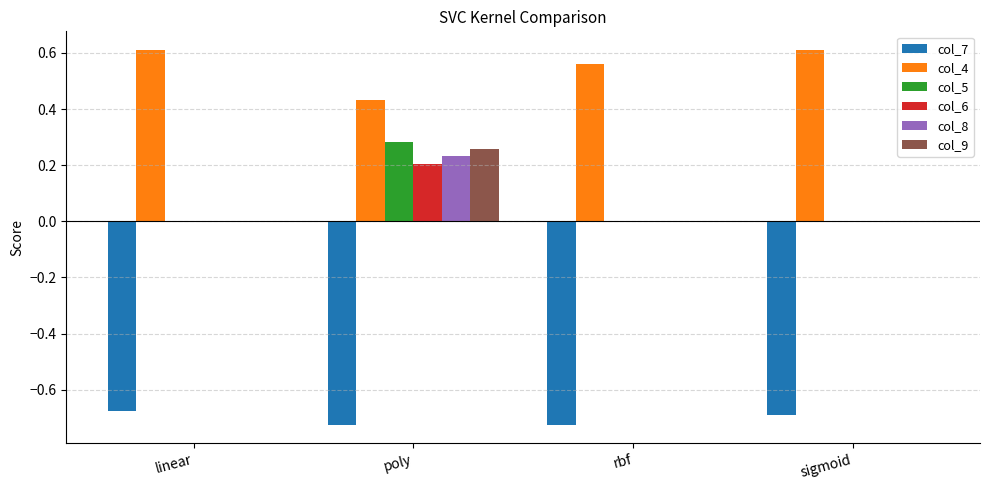

Is the value of col_7 at sigmoid greater than the value of col_5 at linear?

No